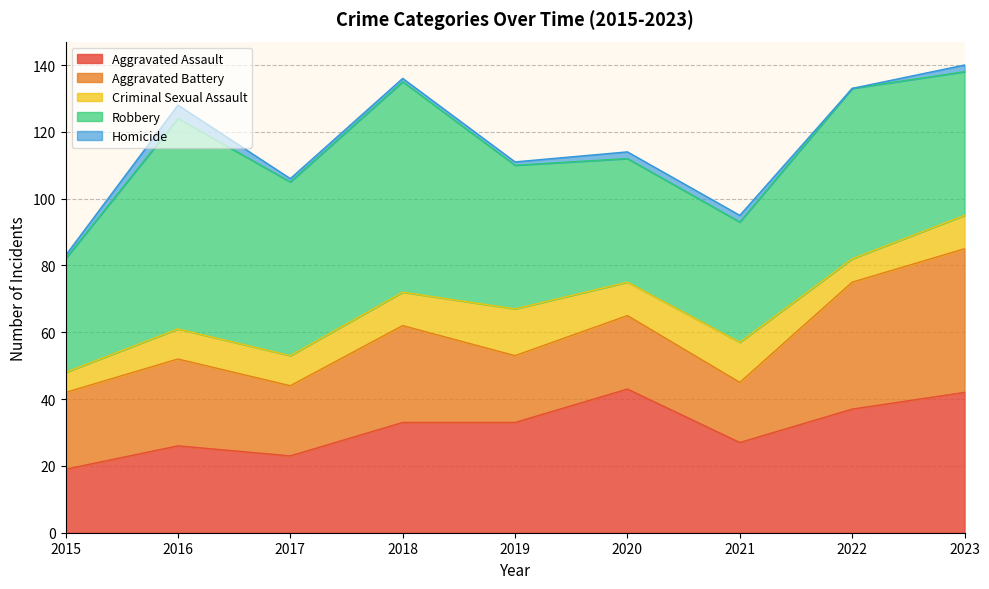

What value does the Robbery series have at 2022, to the nearest 5?

50